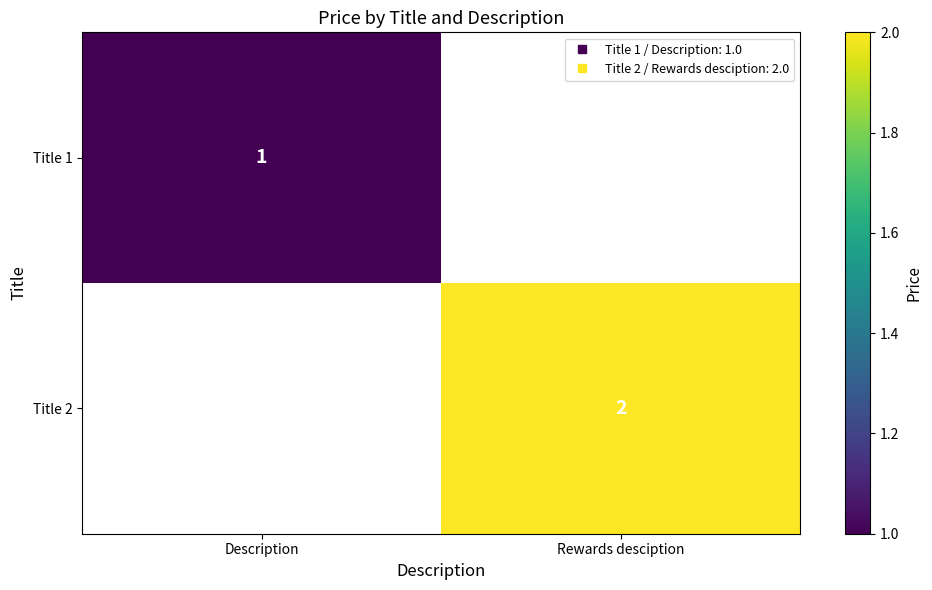

What is the minimum value for Title 1?

1.0